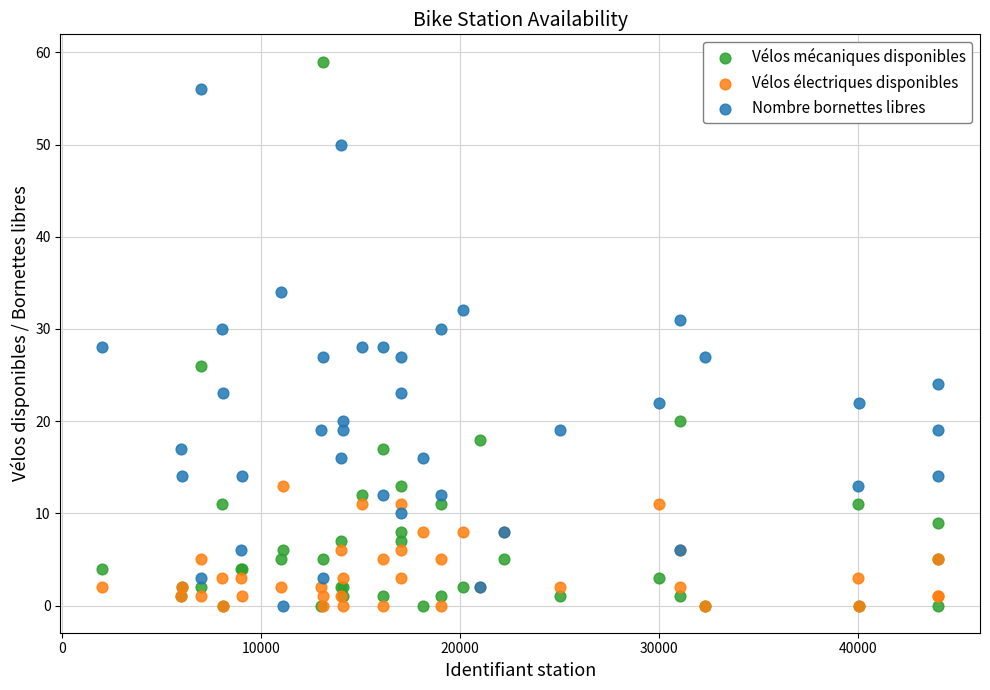

Which series has the largest Y range (max minus min)?

Vélos mécaniques disponibles